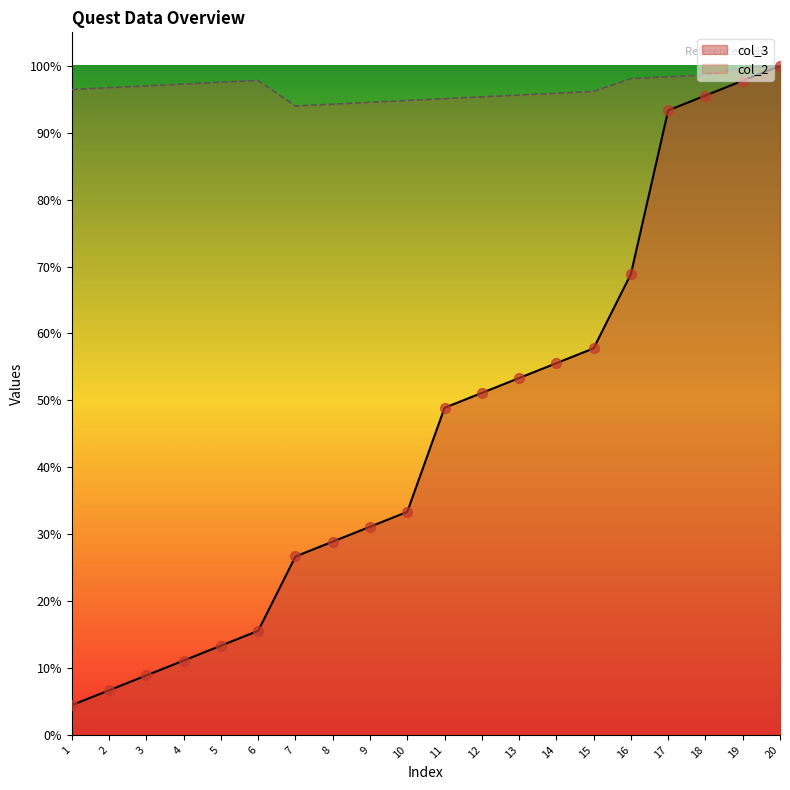

Which series contains the lowest Y value?

col_3